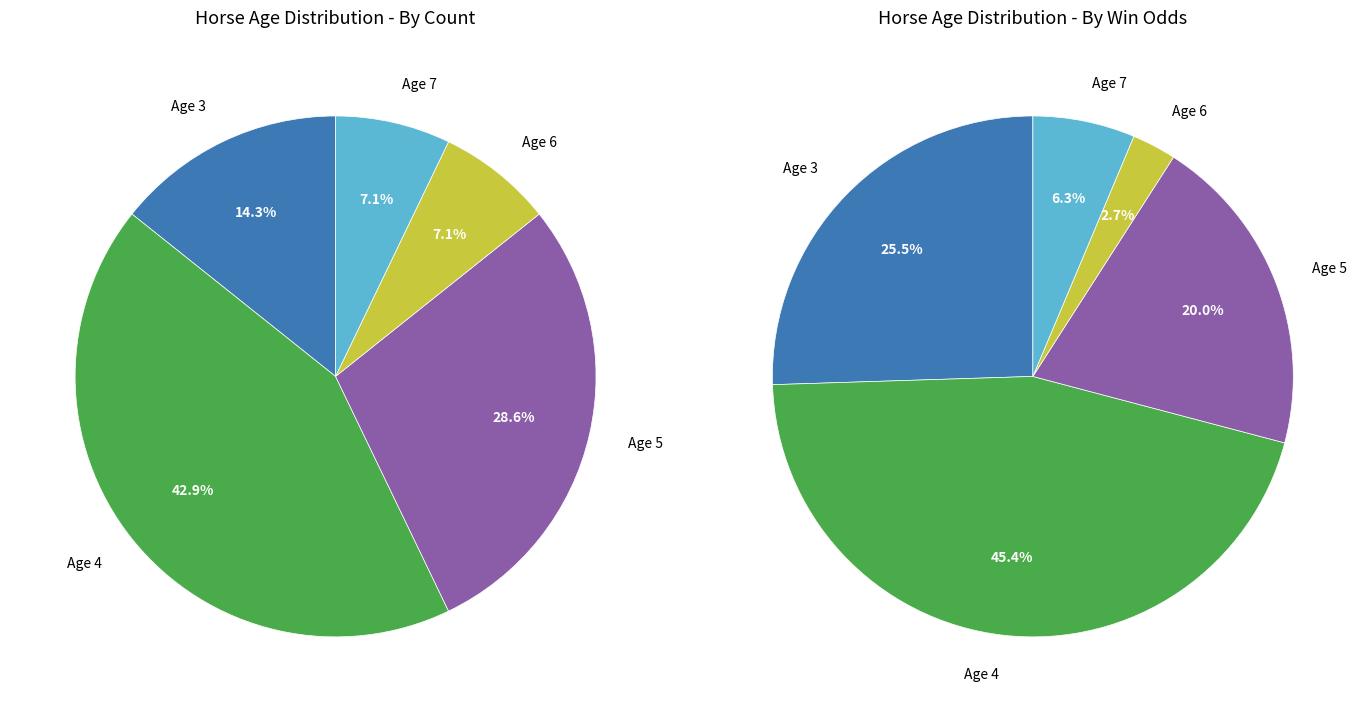

Rank the categories by value from highest to lowest.

Age 4, Age 5, Age 3, Age 6, Age 7